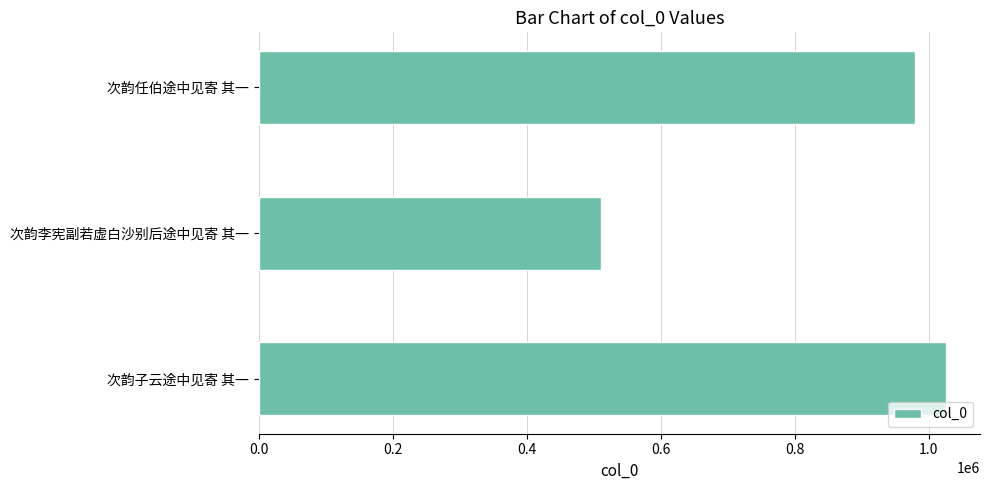

What is the smallest value displayed?

511528